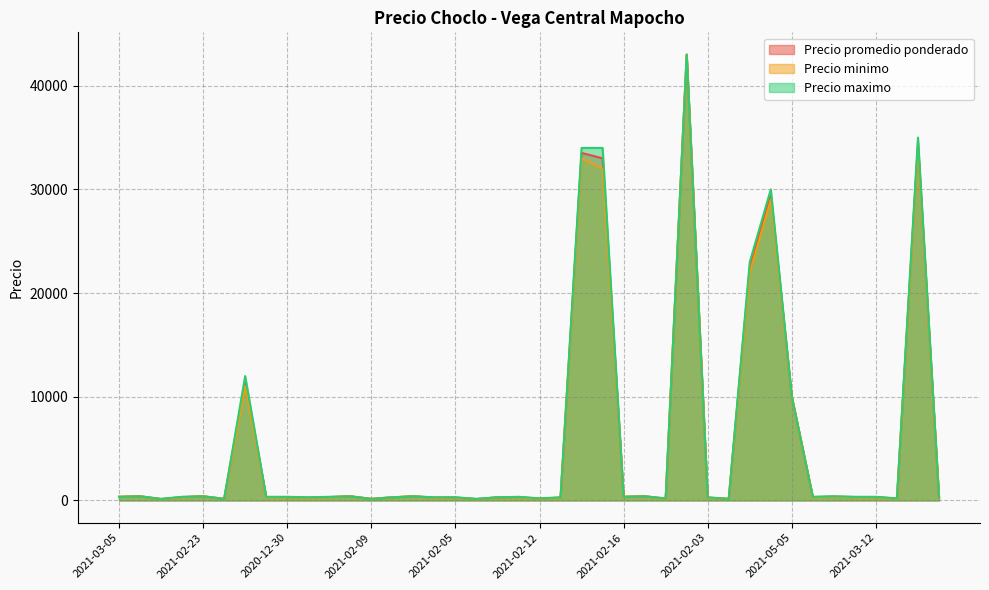

What is the highest value of the Precio maximo series?

43000